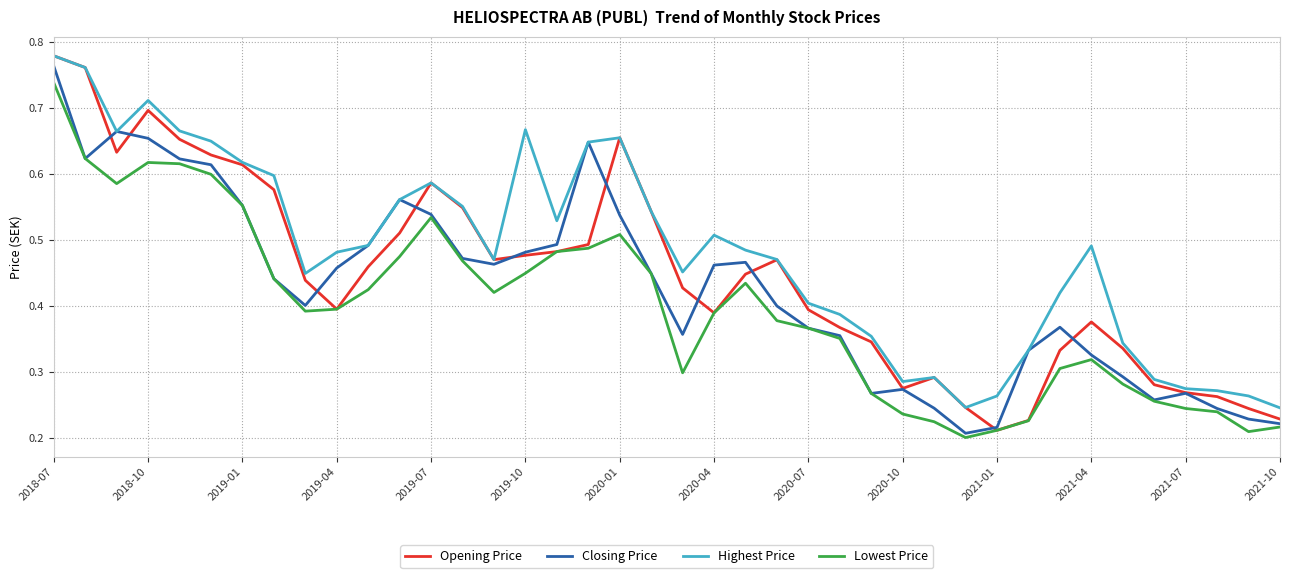

True or false: Lowest Price and Highest Price intersect in this chart.

False